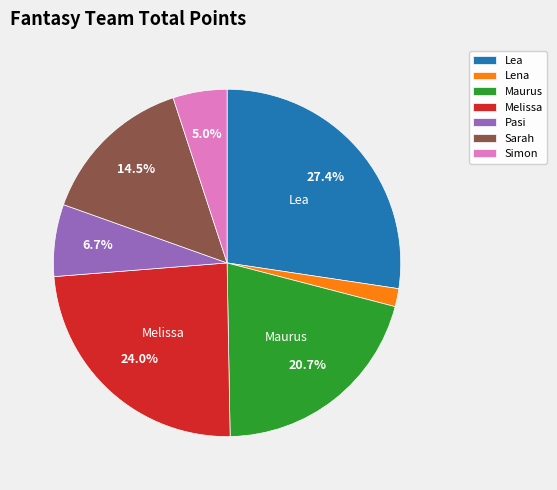

What portion of the pie excludes Pasi?

93.3%